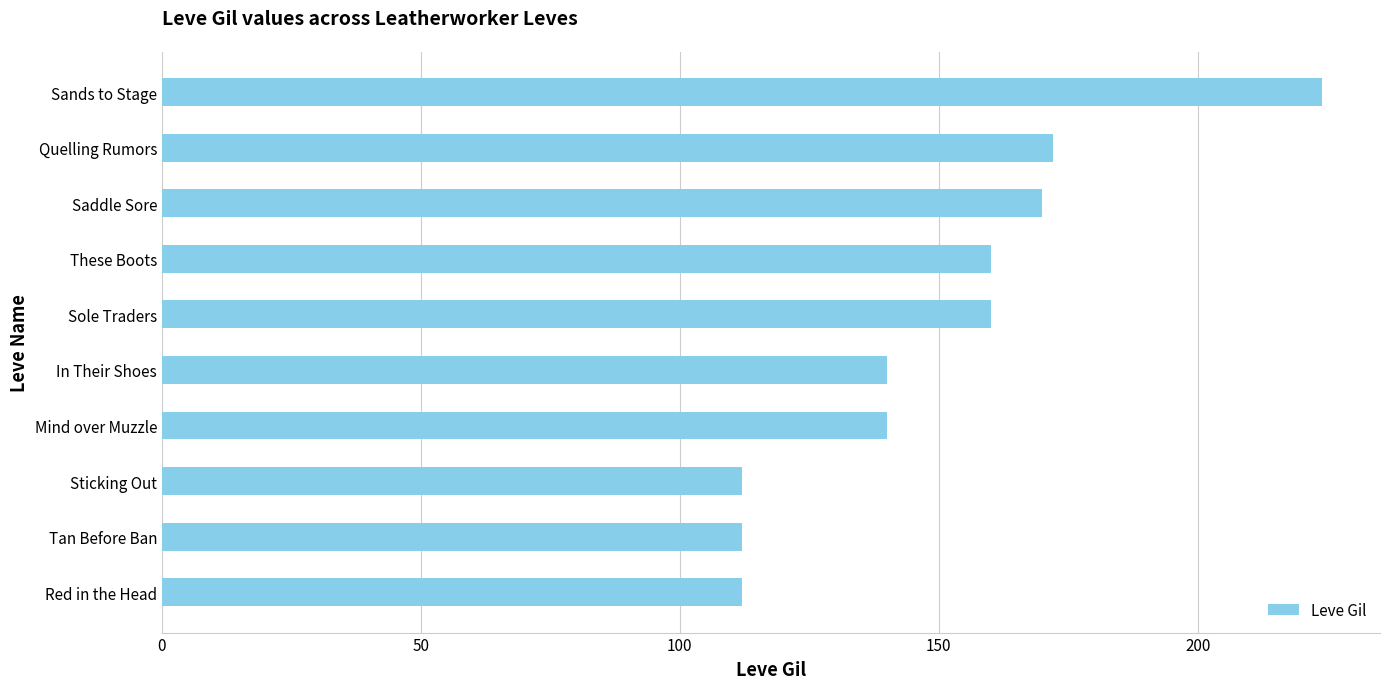

How many categories are shown in the chart?

10